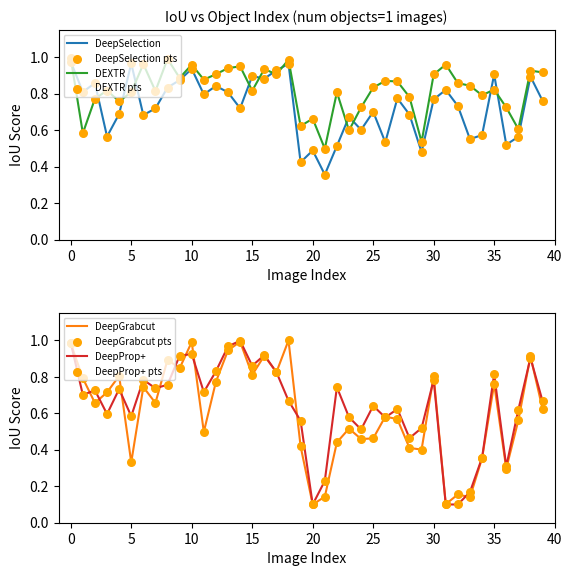

Which series contains the lowest Y value?

DeepGrabcut